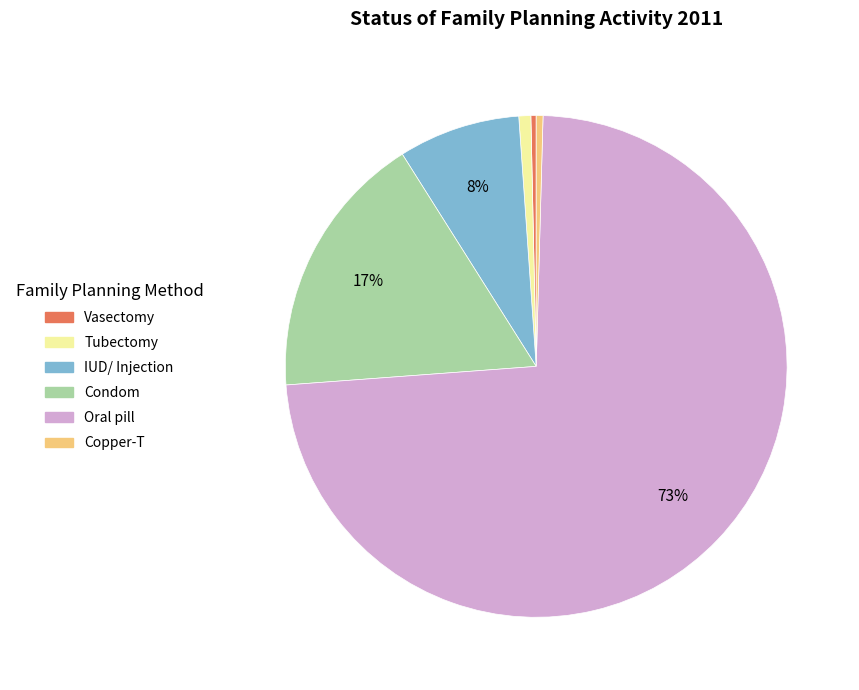

The Oral pill slice represents 73% of the pie. True or false?

True